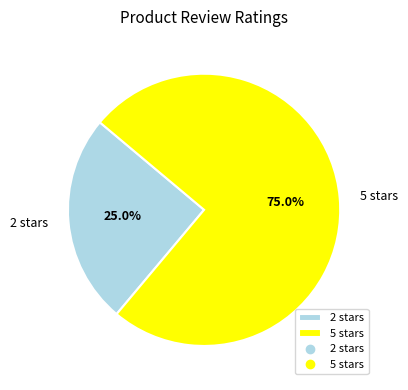

Is there a majority slice in this chart?

Yes